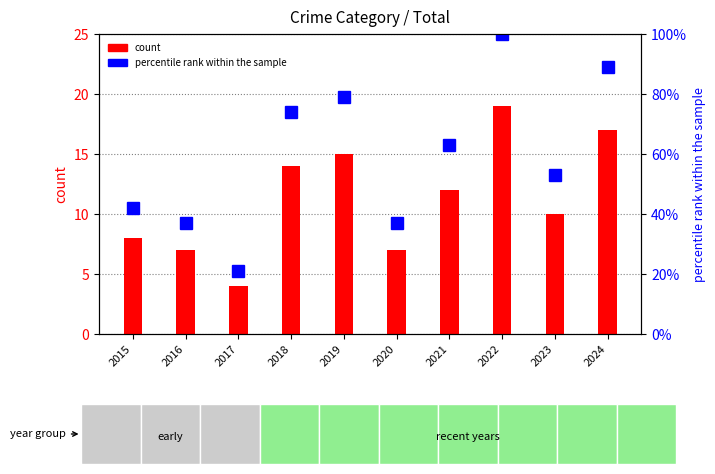

How many data points does each series have?

10